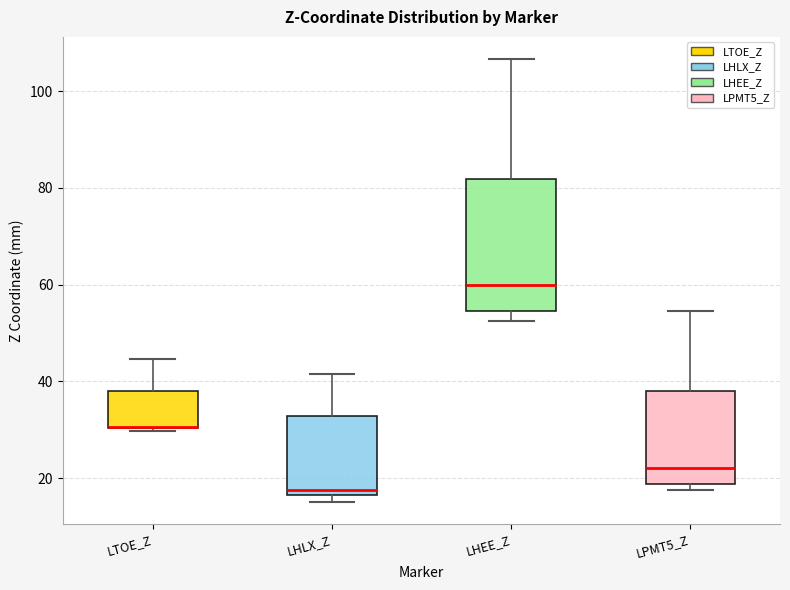

Where does the median line of the box for LHEE_Z sit on the y-axis? The values are not printed on the chart, so give them approximately, as read against the axis.

60